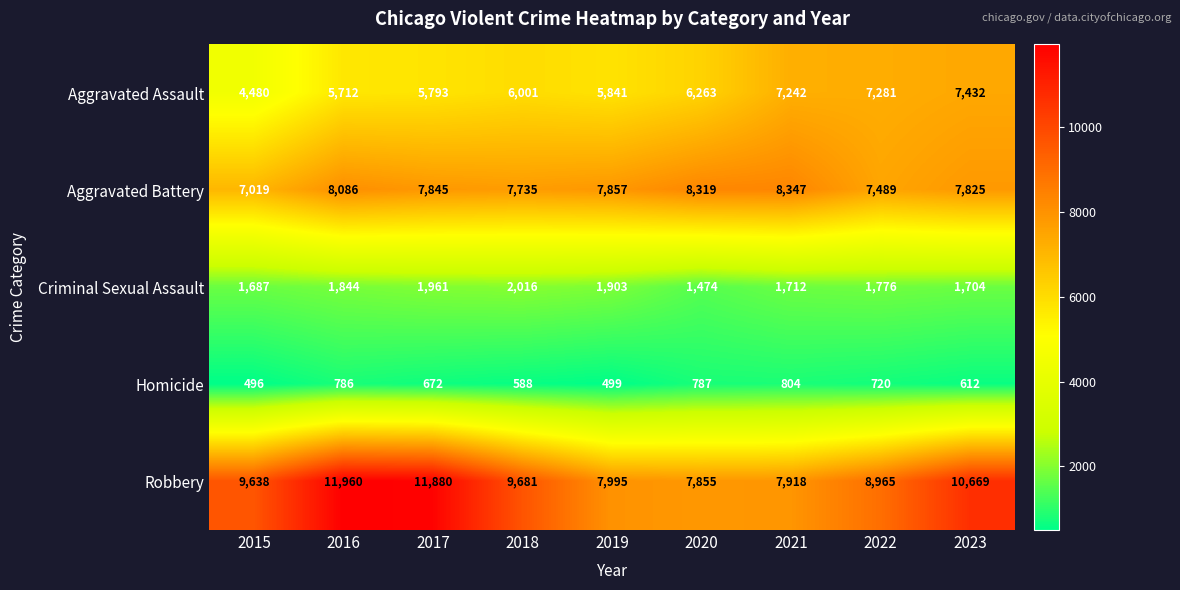

Is it true that Criminal Sexual Assault equals 1776 at 2022?

True